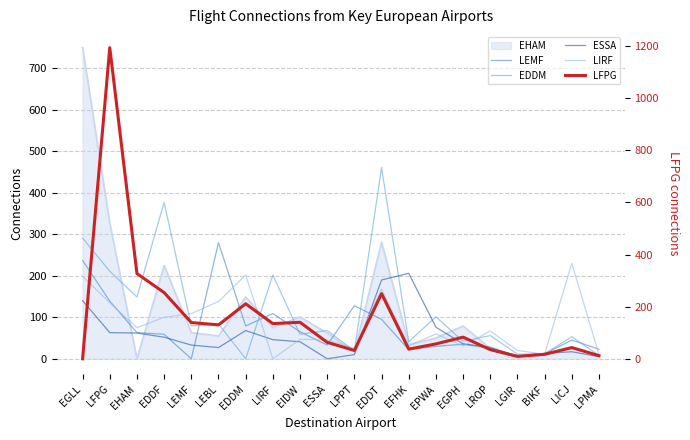

Rank the categories by LFPG value from lowest to highest.

EGLL, LGIR, LPMA, BIKF, LPPT, LROP, EFHK, LICJ, EPWA, ESSA, EGPH, LEBL, LIRF, LEMF, EIDW, EDDM, EDDT, EDDF, EHAM, LFPG